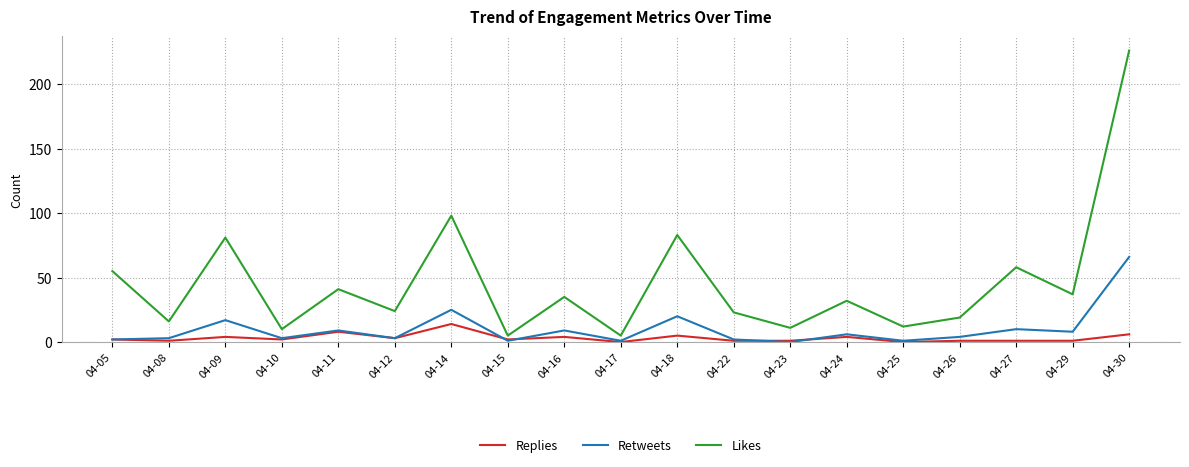

True or false: Likes and Replies cross at least once.

False